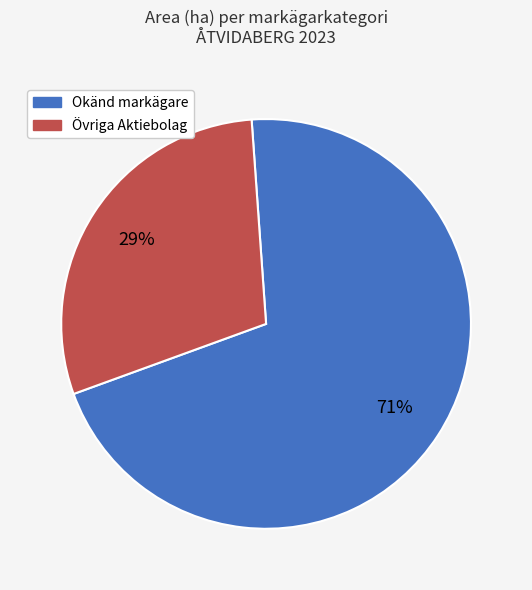

Is there a majority slice in this chart?

Yes